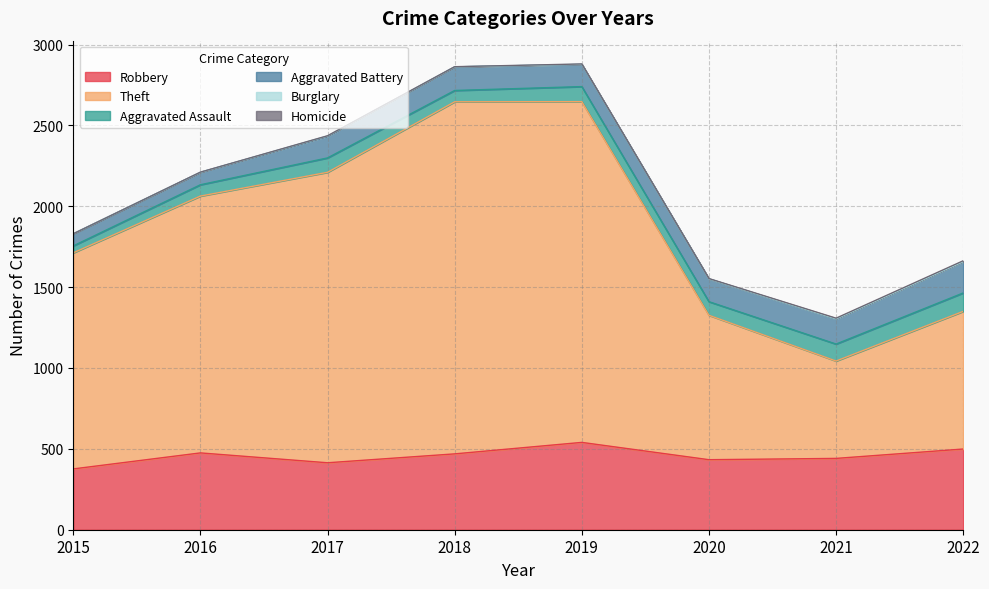

Reading left to right, list all the values displayed in this chart.

Robbery: 376	475	414	469	540	433	441	499
Theft: 1336	1588	1796	2177	2107	893	602	851
Aggravated Assault: 43	70	89	70	93	84	105	114
Aggravated Battery: 75	77	134	146	137	141	155	194
Burglary: 0	0	2	0	1	0	1	0
Homicide: 0	1	1	1	2	2	4	5